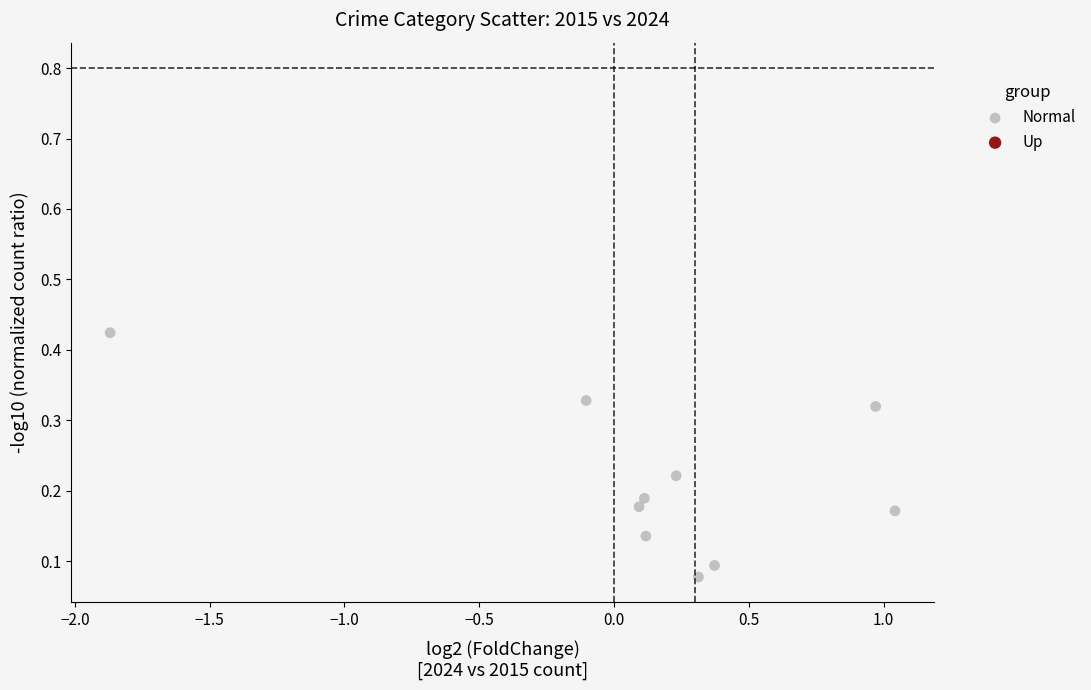

What is the range of X values (max minus min)?

2.9